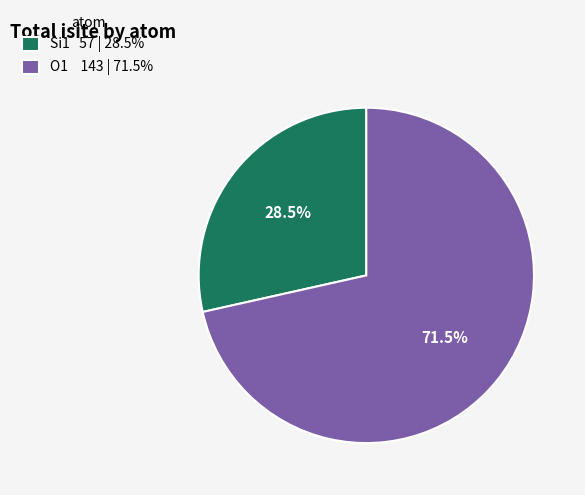

What is the largest slice in the pie chart?

O1 143 | 71.5%